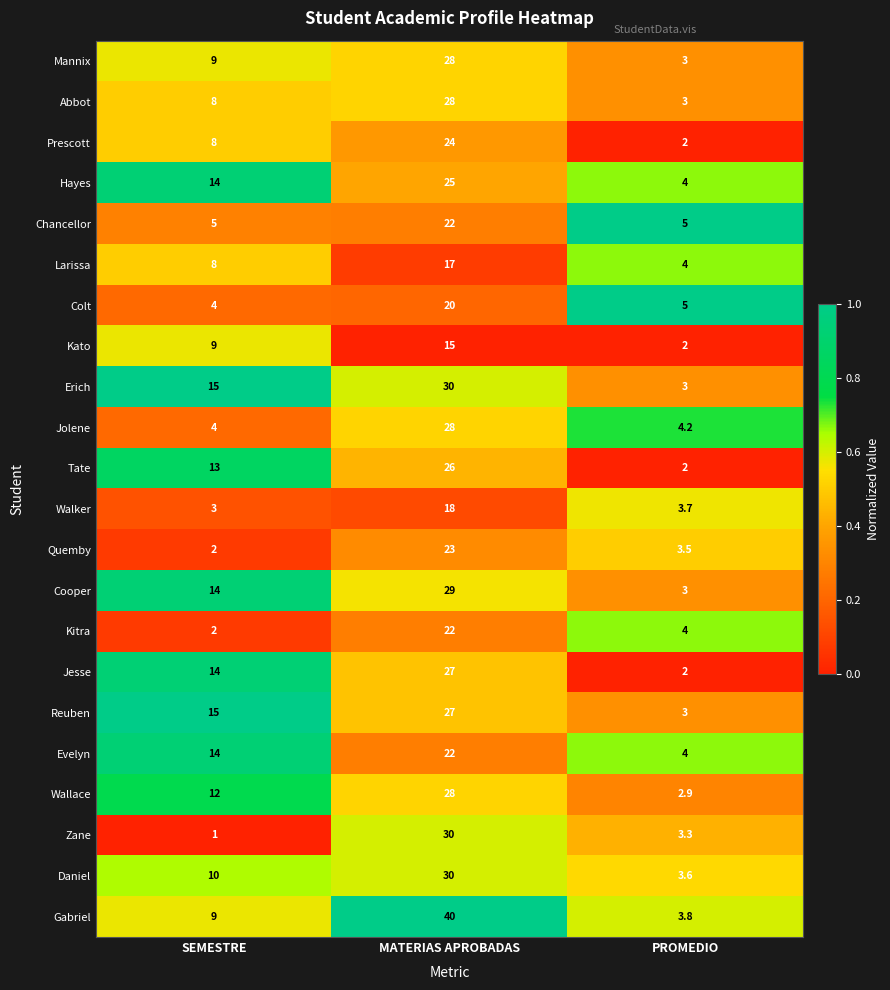

What is the spread (max minus min) of values at PROMEDIO?

3.0